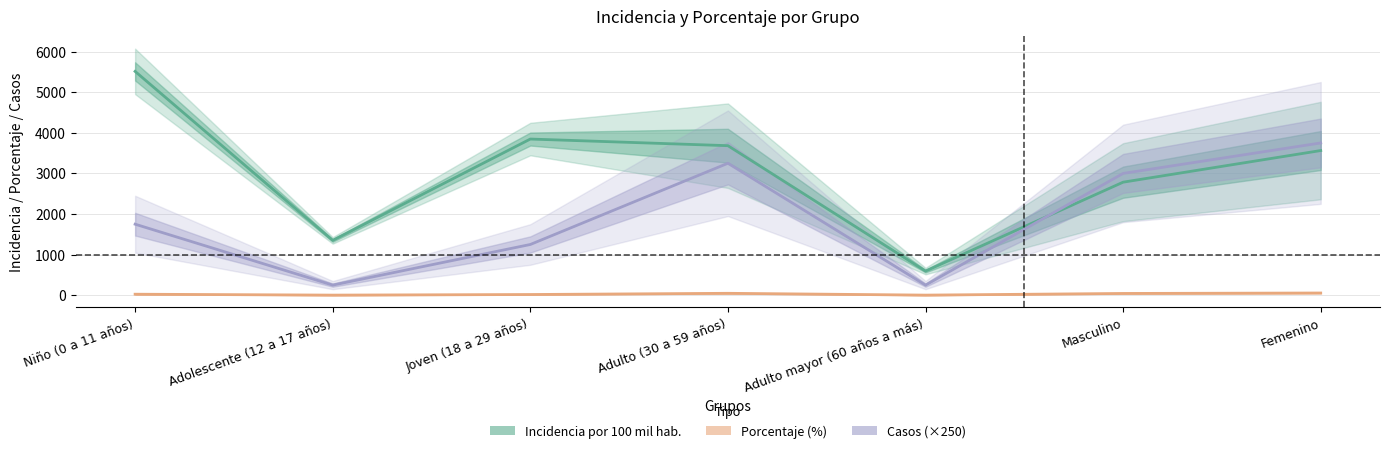

What is the sum of all Incidencia por 100 mil hab. values?

21334.4